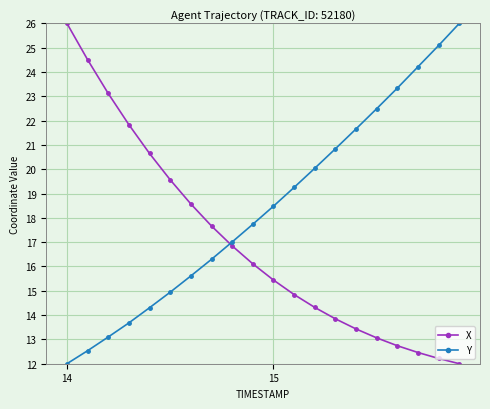

Which series has the largest total across all categories?

Y